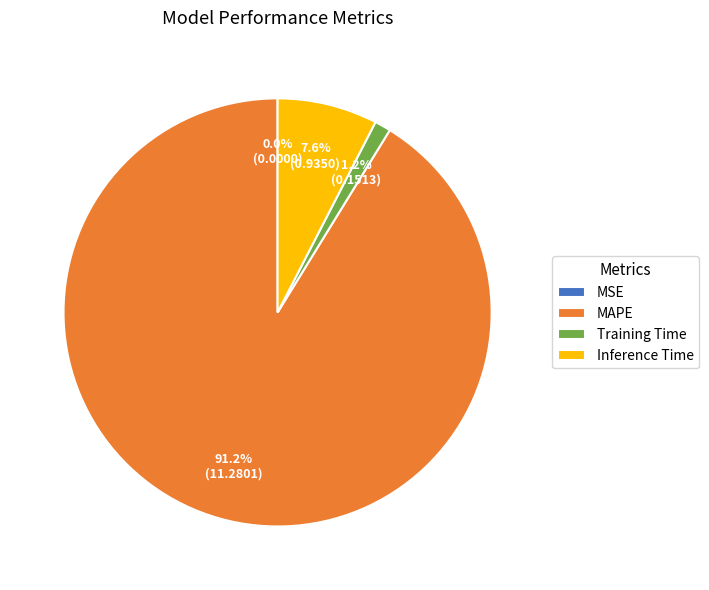

To the nearest percent, what portion does MAPE represent?

91%